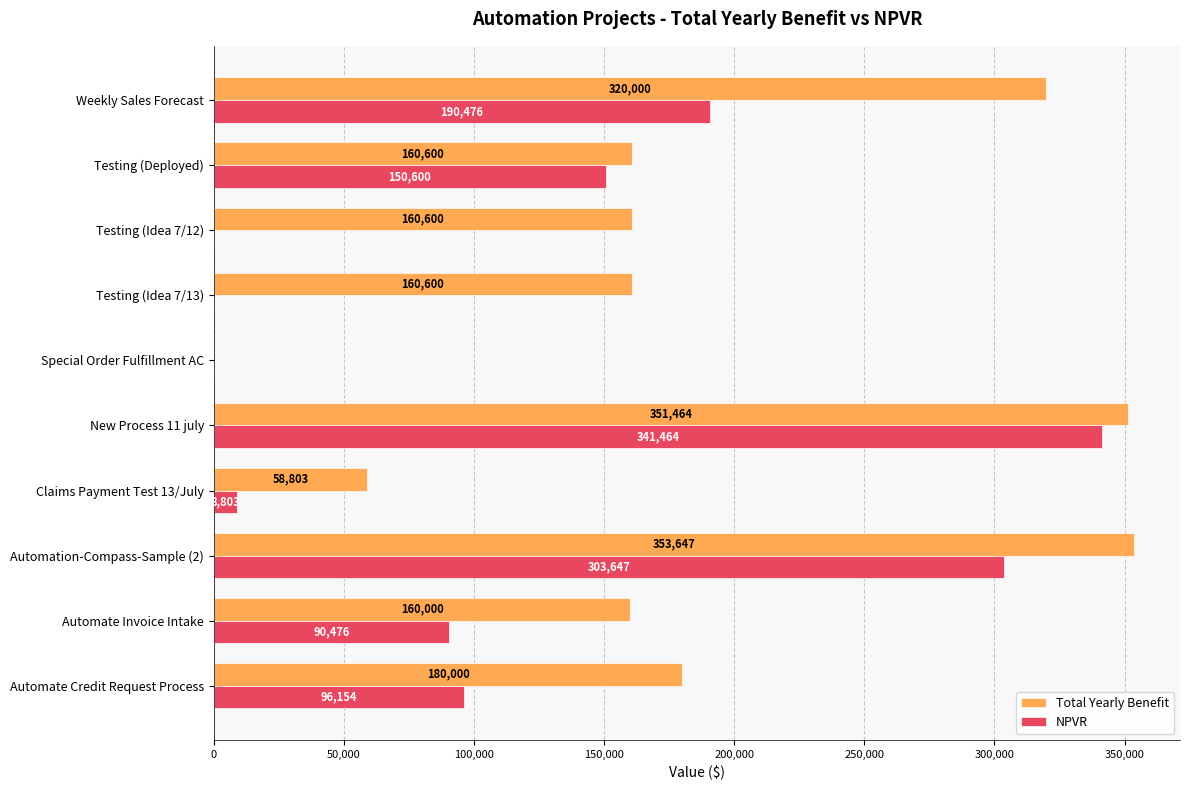

At which label is Total Yearly Benefit closest to 176823?

Automate Credit Request Process